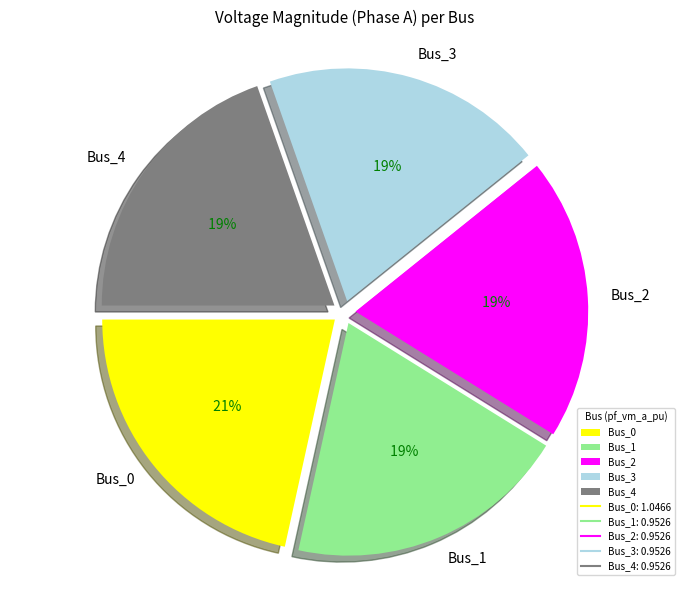

To the nearest percent, what percentage of the pie is Bus_0?

22%